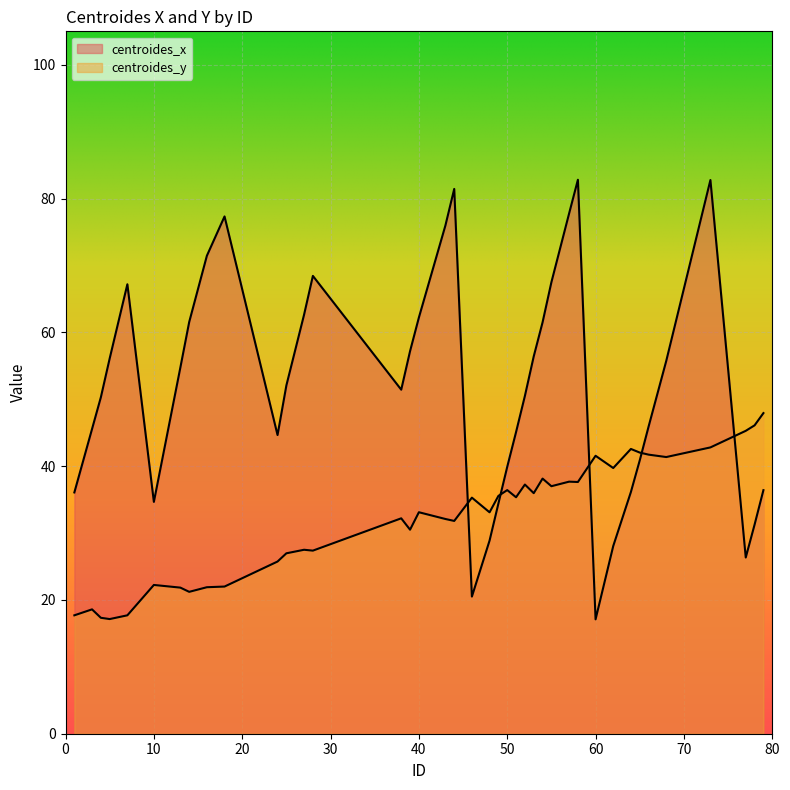

Where does the centroides_y series first go above 35?

46